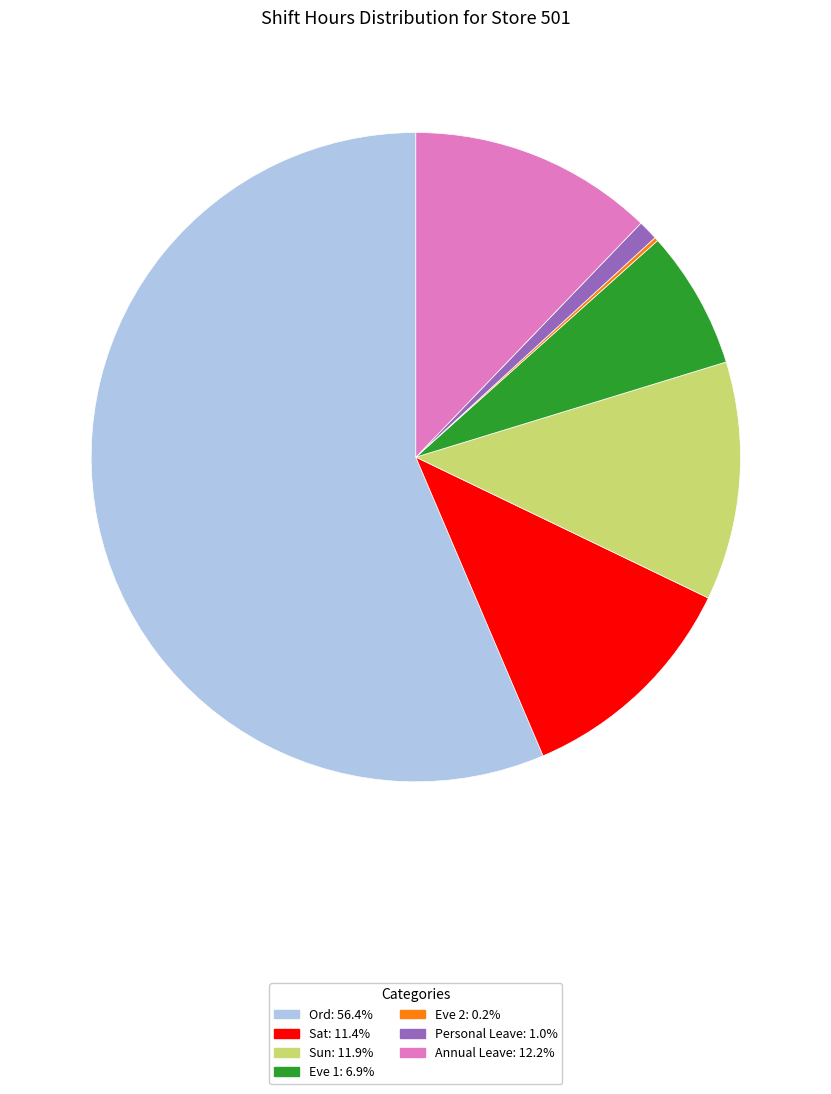

Is there a majority slice in this chart?

Yes